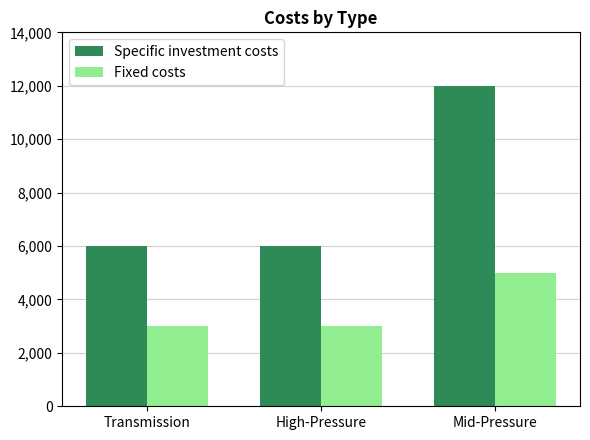

How many bars are there in each group?

2